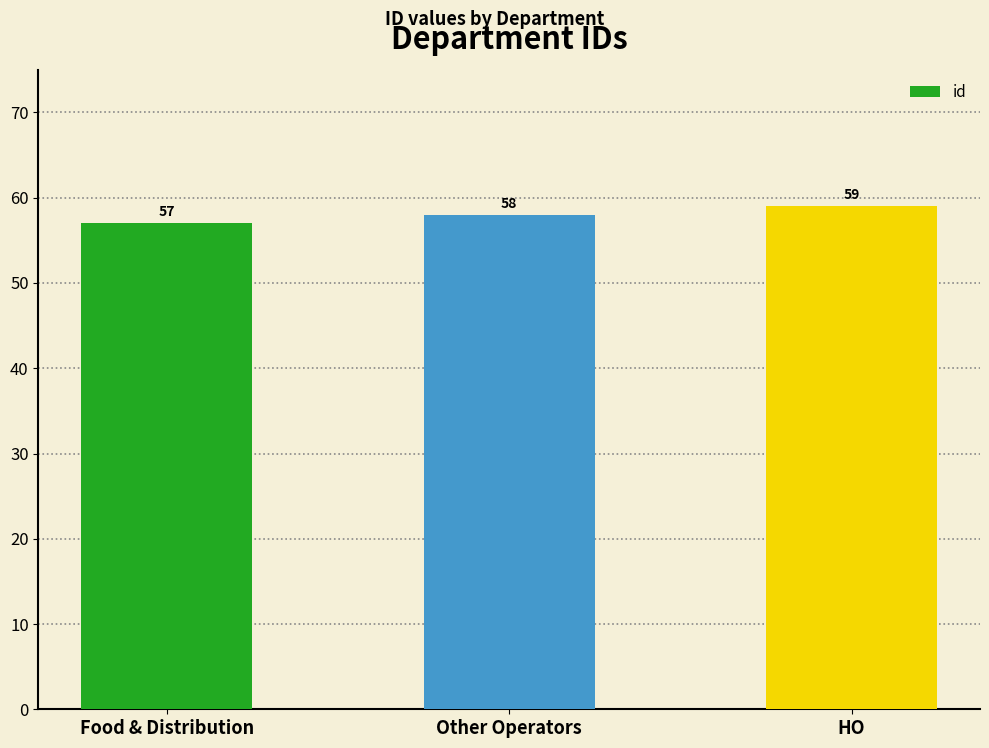

What is the label of the 2nd bar from the left?

Other Operators